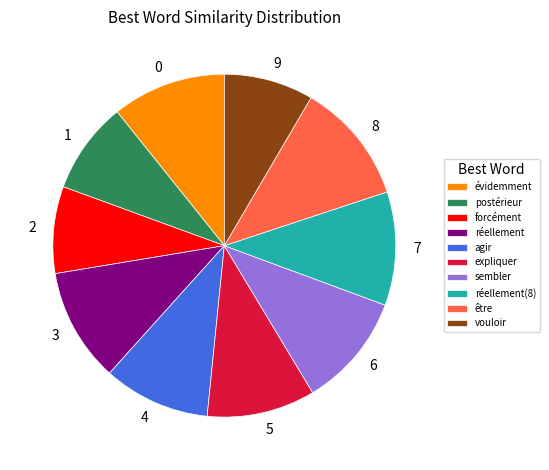

Does vouloir represent more than half of the total?

No